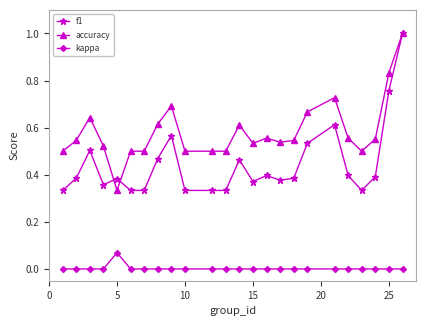

What is the greatest value displayed?

1.0